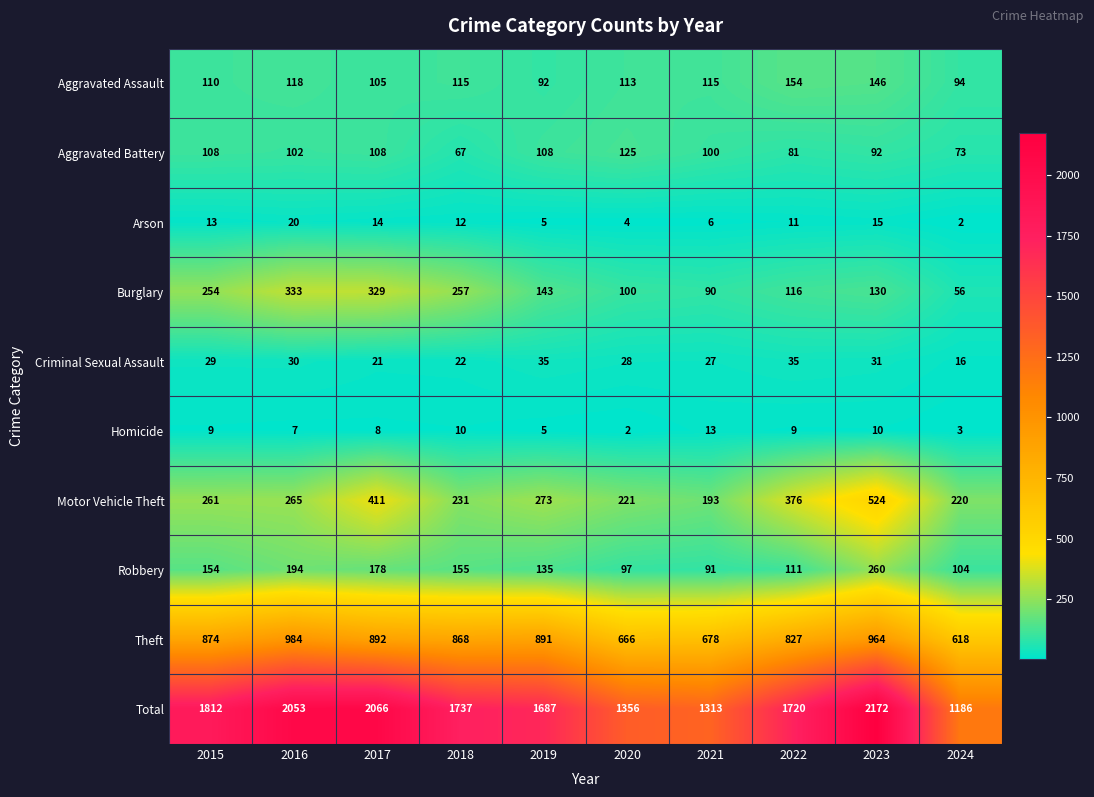

What is the maximum value for Motor Vehicle Theft?

524